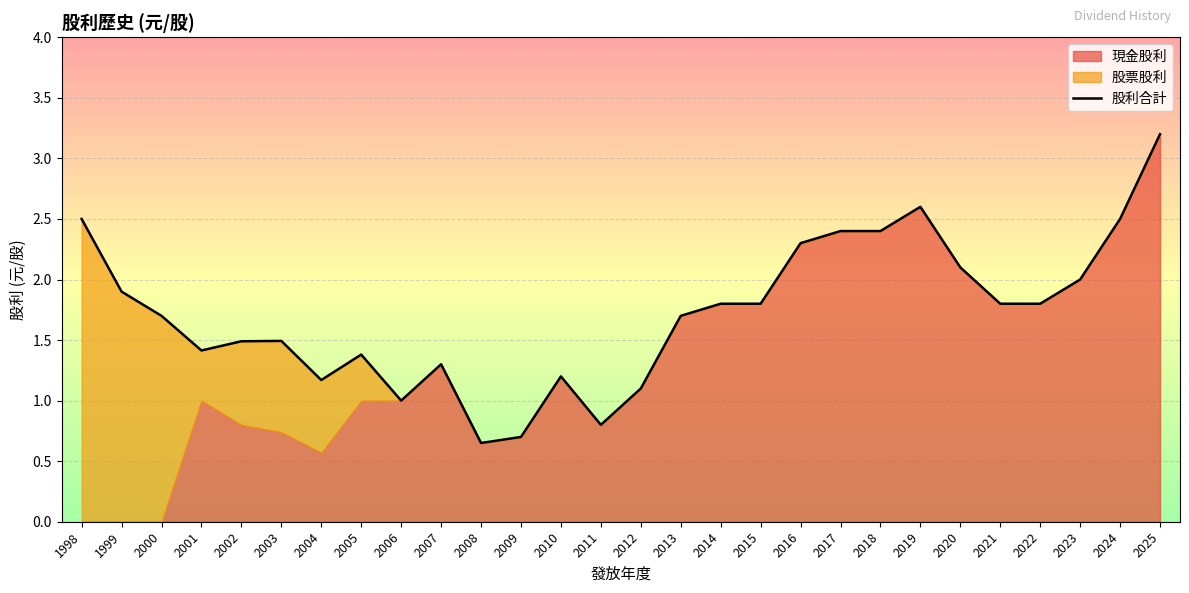

What is the average value?

1.7